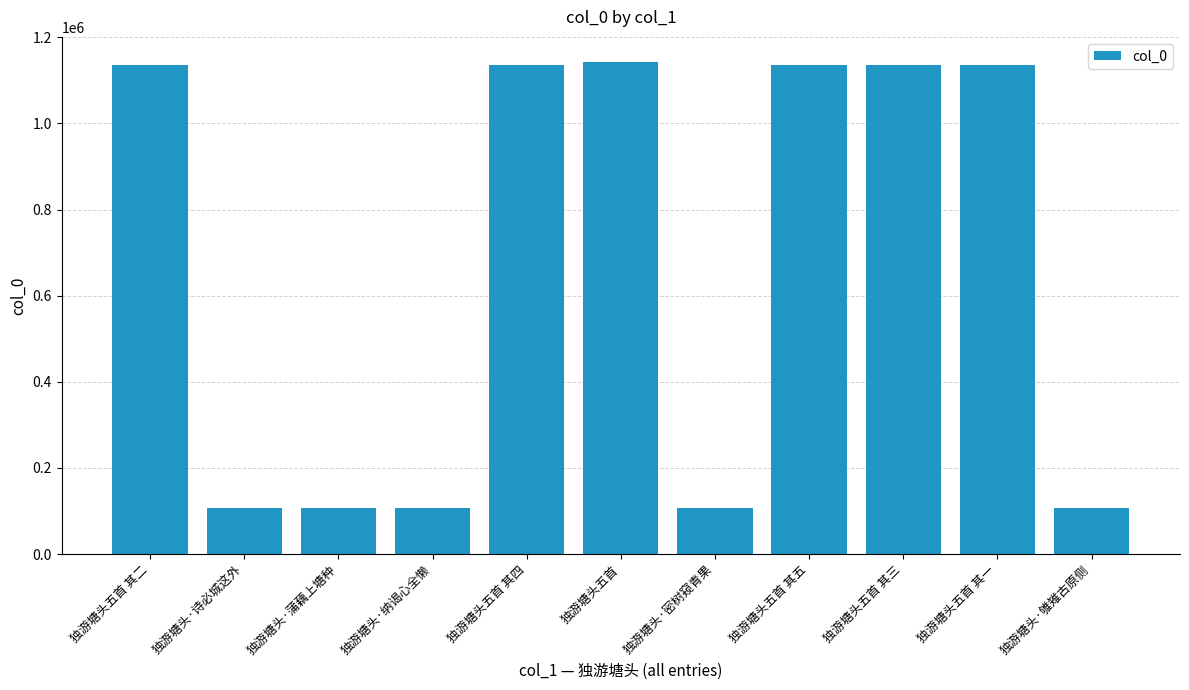

What value does the data have at 独游塘头·密树窥青果?

105927